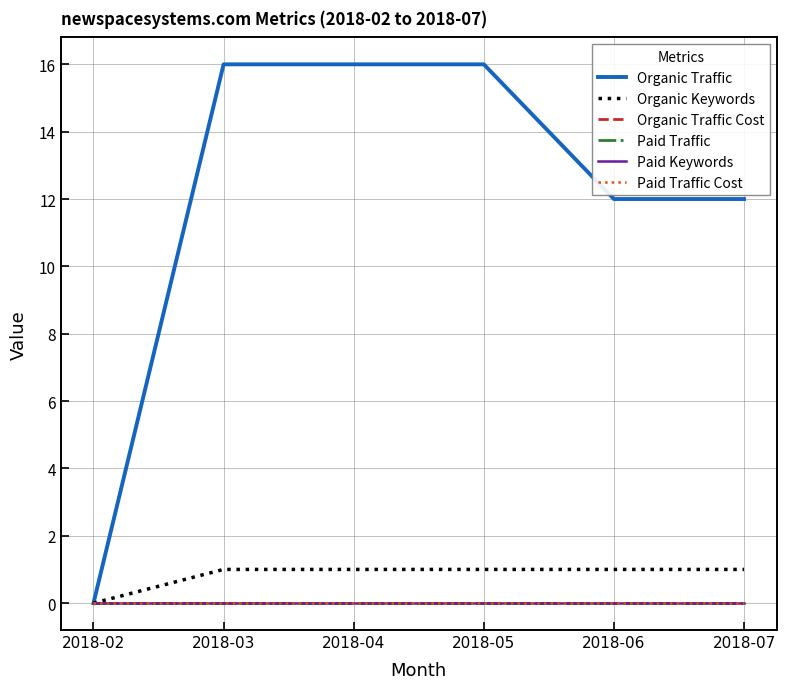

What is the maximum value shown in the chart?

16